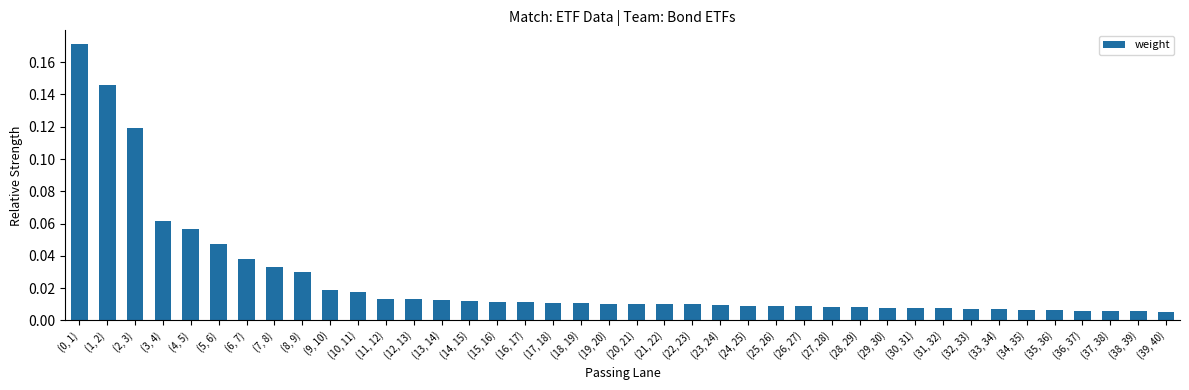

How many bars are there in total?

40